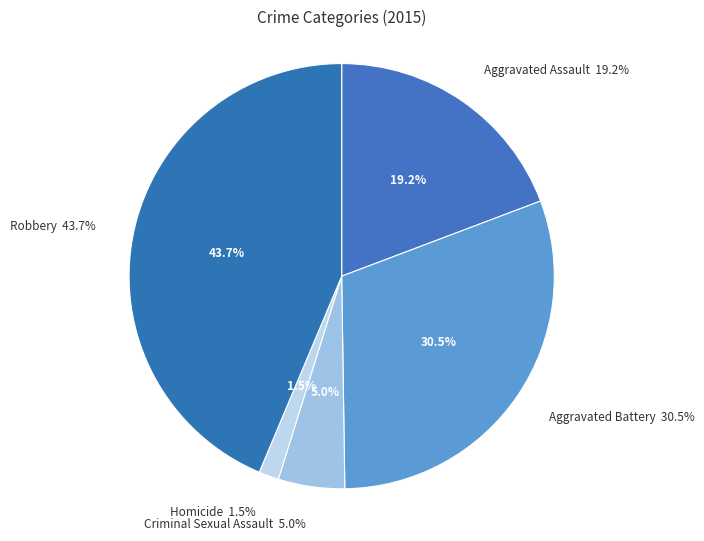

Which category has the biggest portion of the pie?

Robbery